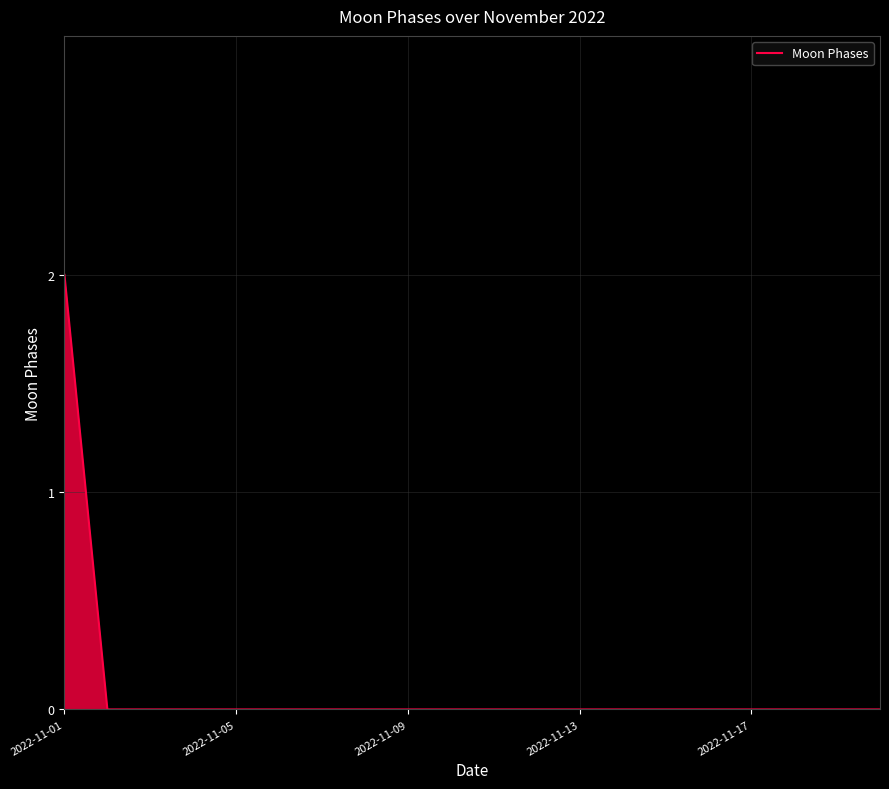

Does the chart have visible grid lines?

Yes